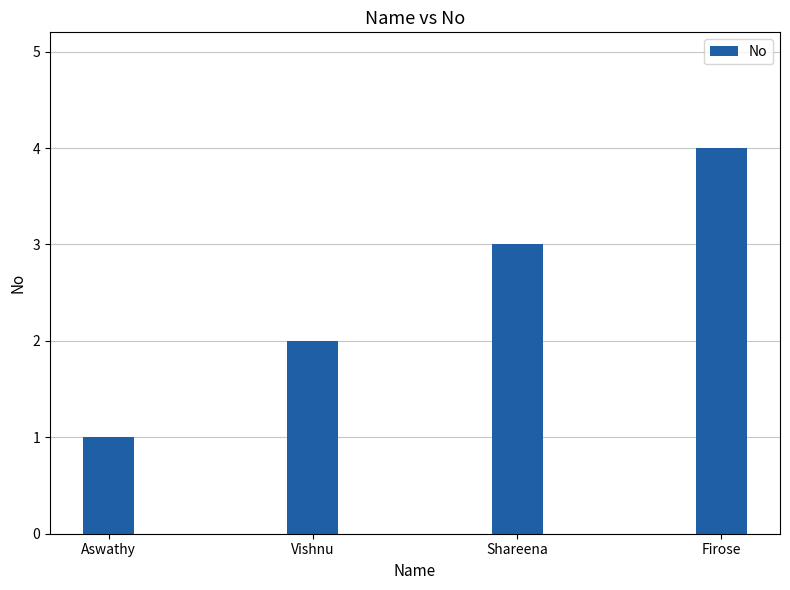

How many bars are there in total?

4